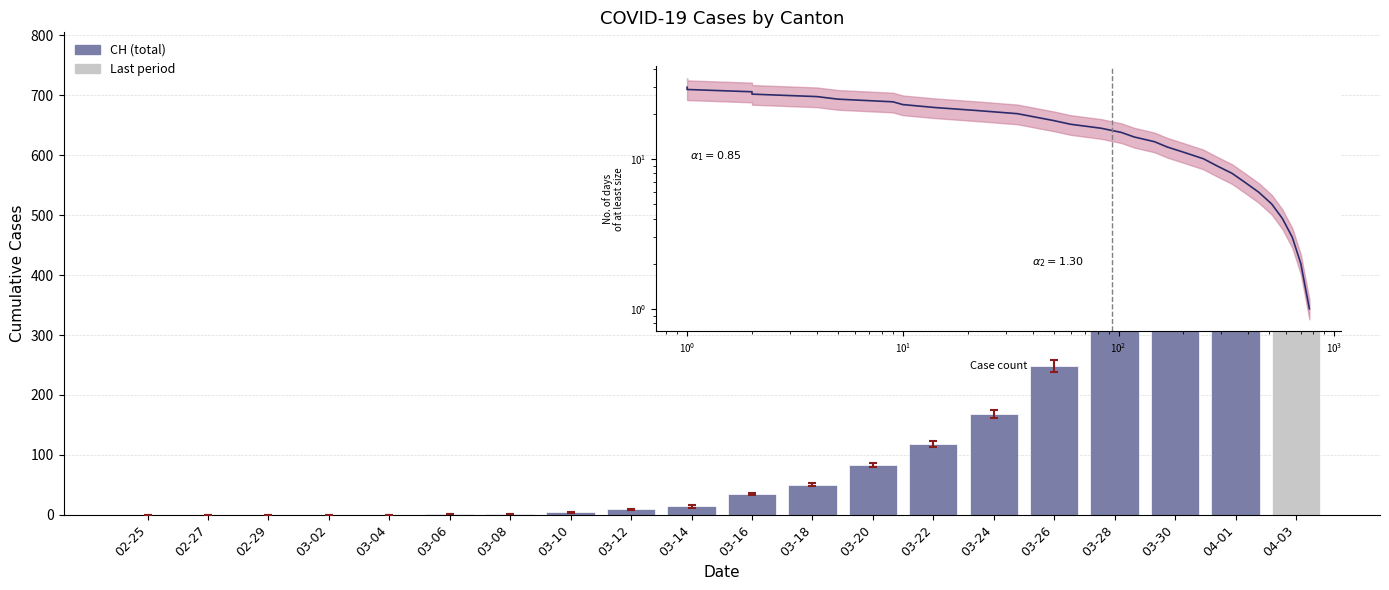

The chart shows a value of 359 at 02-25. True or false?

False